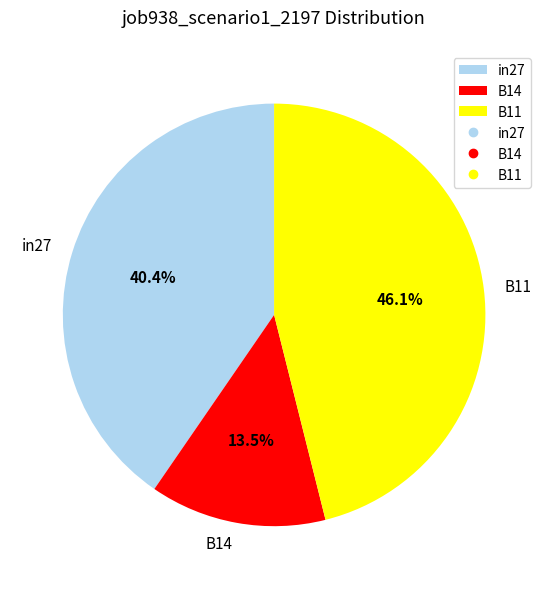

The in27 slice represents 51% of the pie. True or false?

False